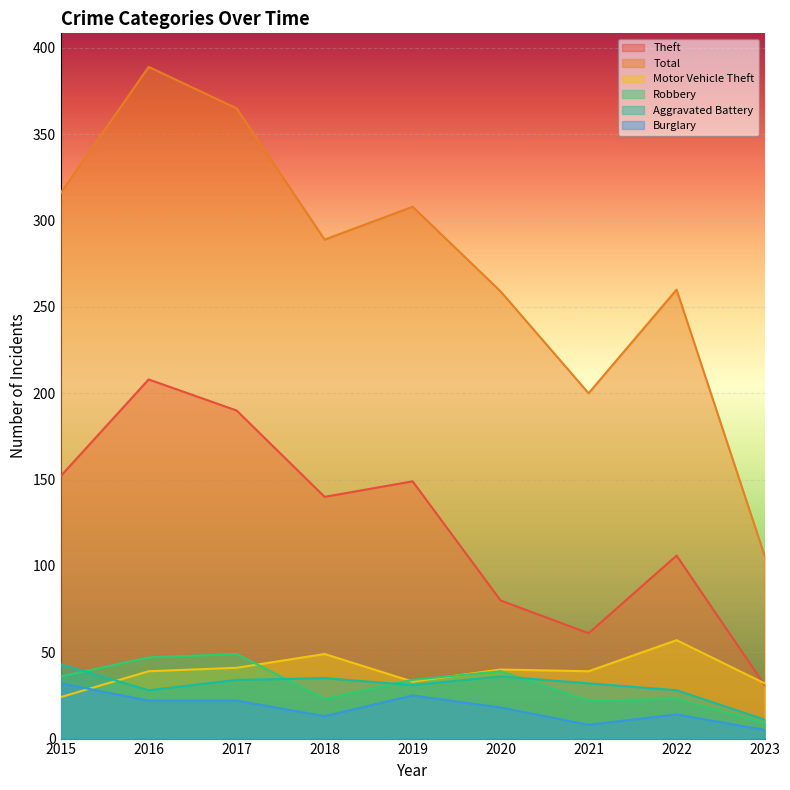

Which category has the highest value in the Robbery series?

2017